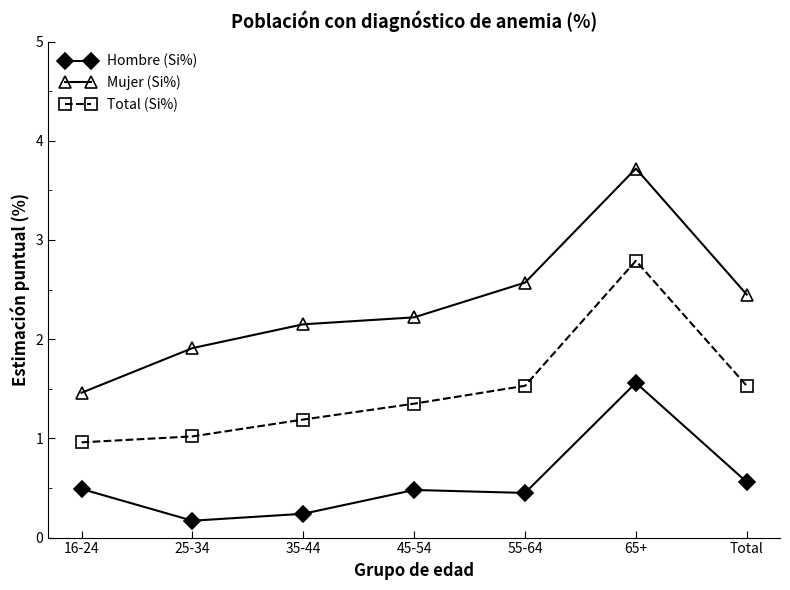

Count the Hombre (Si%) values in the range 0 to 1.

6